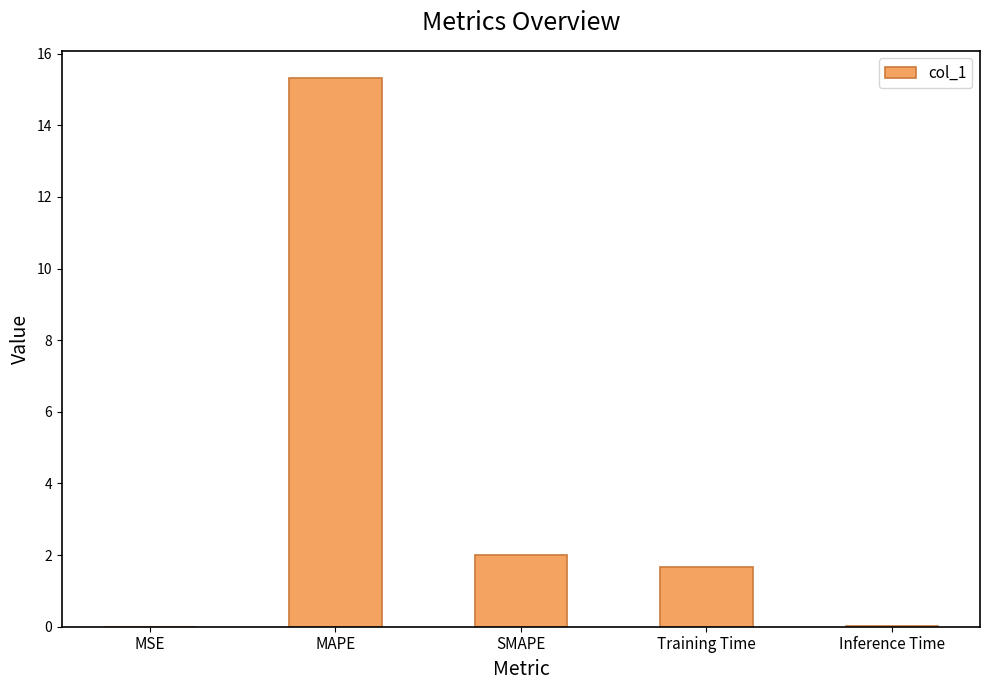

How many categories are shown in the chart?

5